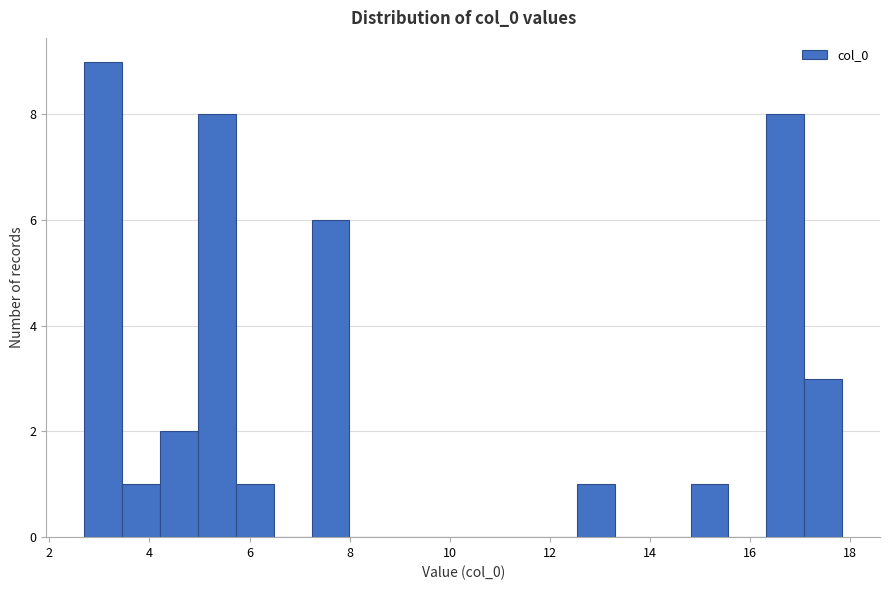

Read against the x-axis, roughly where is the centre of the tallest bar?

3.0